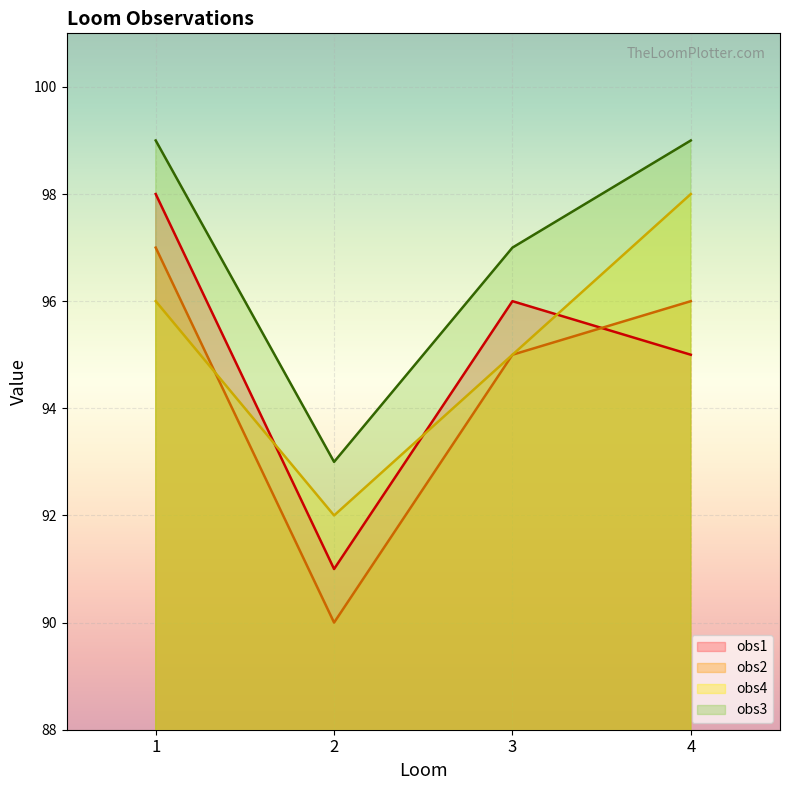

Which series changed the most between 2 and 4?

obs2